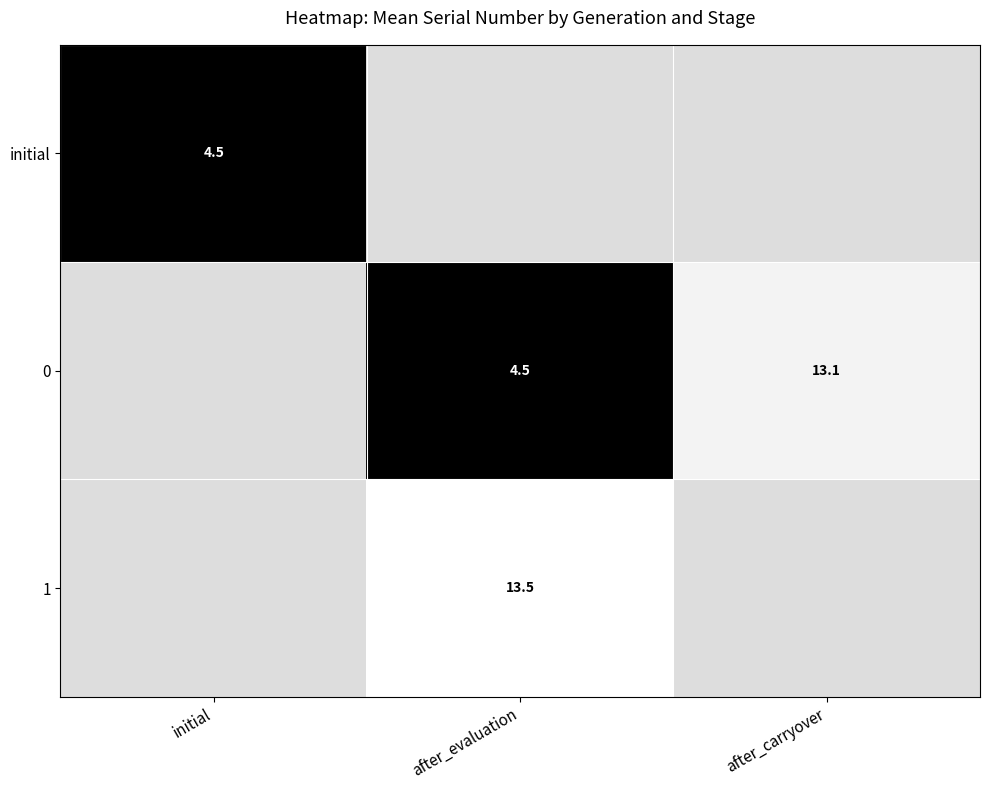

The 0 series shows 4.5 at after_evaluation. True or false?

True